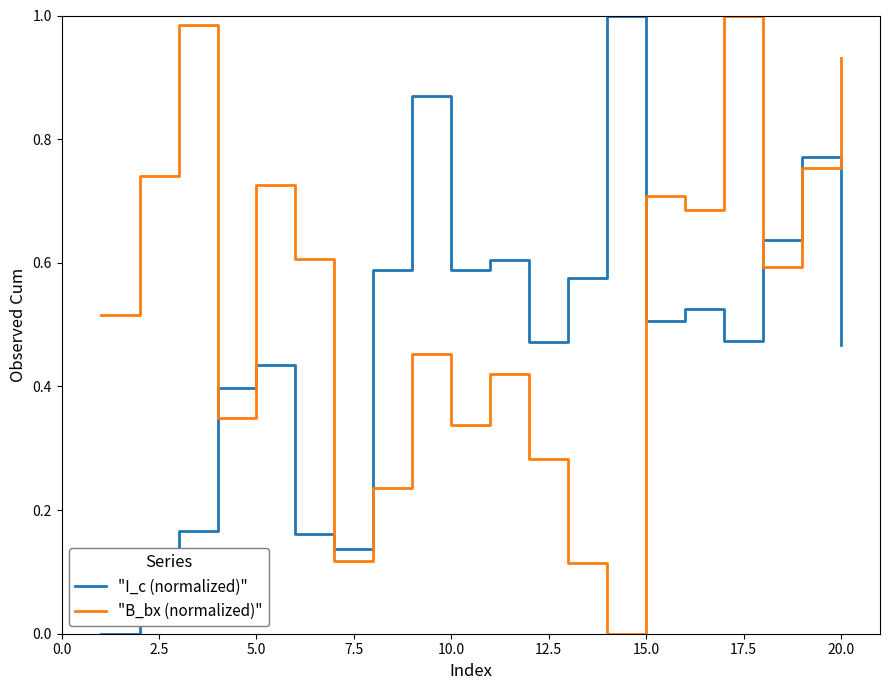

List the series in order of their overall mean, highest first.

"B_bx (normalized)", "I_c (normalized)"